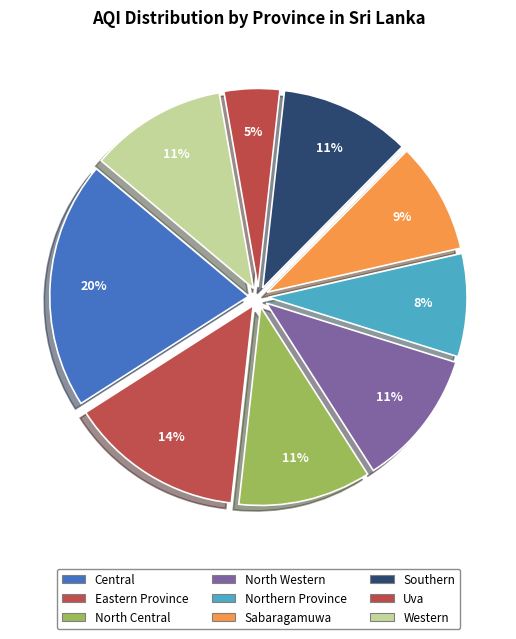

Count the number of slices in the pie.

9